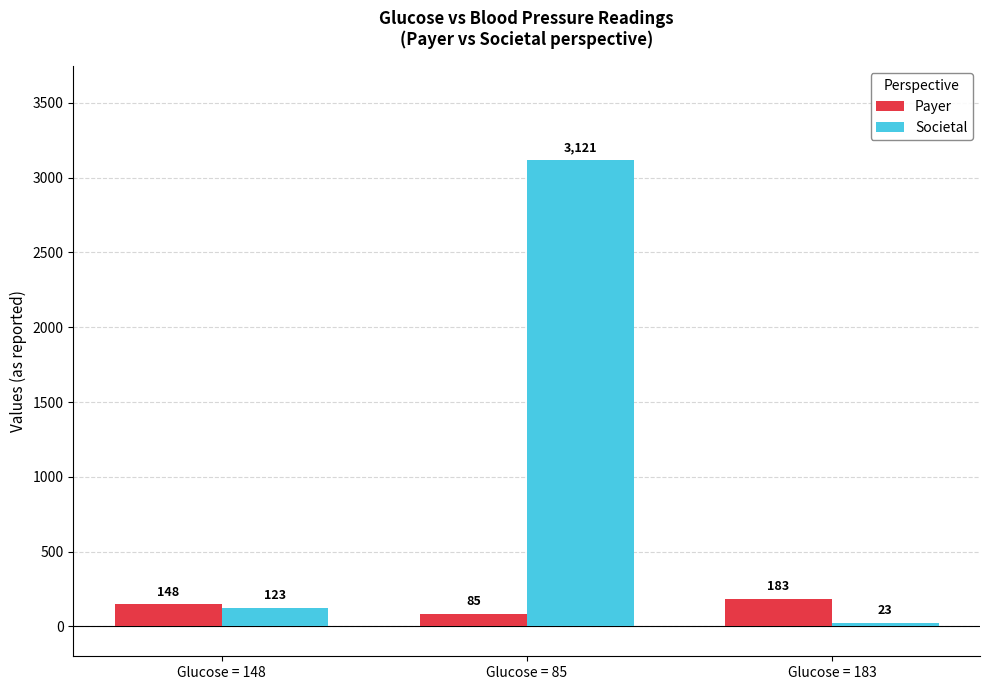

At which category does the chart reach its minimum across all series?

Glucose = 183